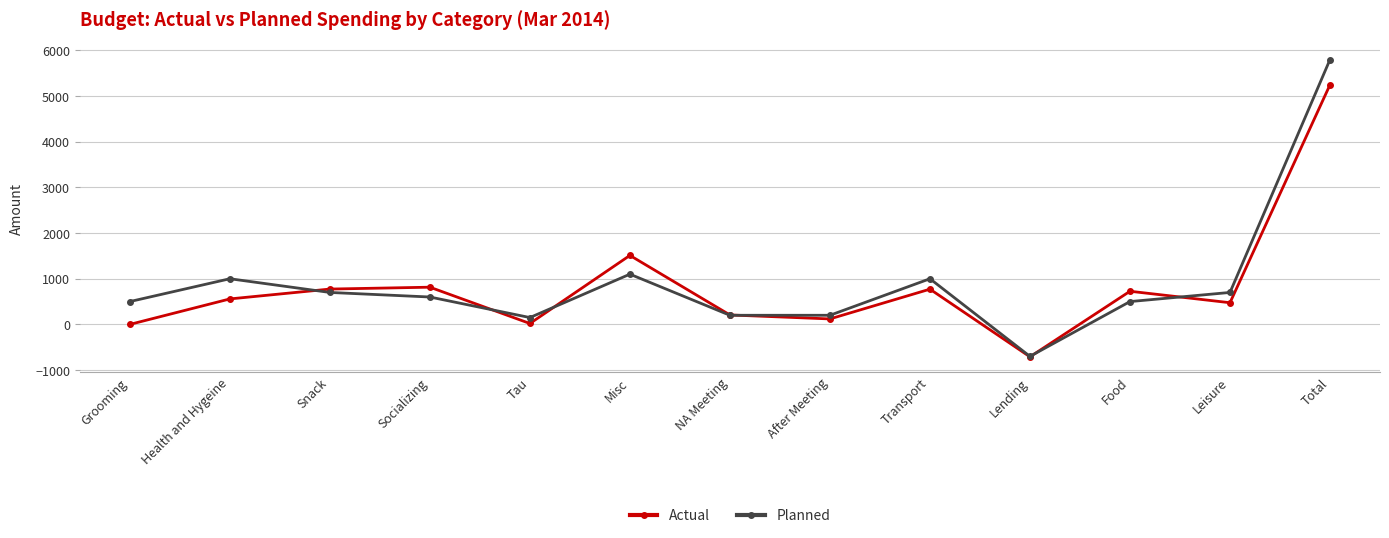

At how many categories does at least one series exceed 283?

9